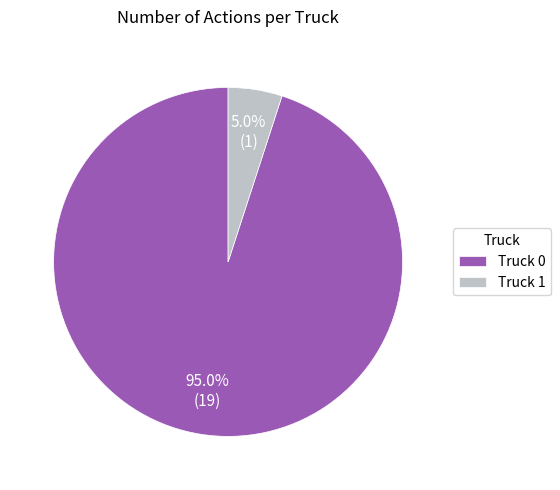

Which category has the biggest portion of the pie?

Truck 0